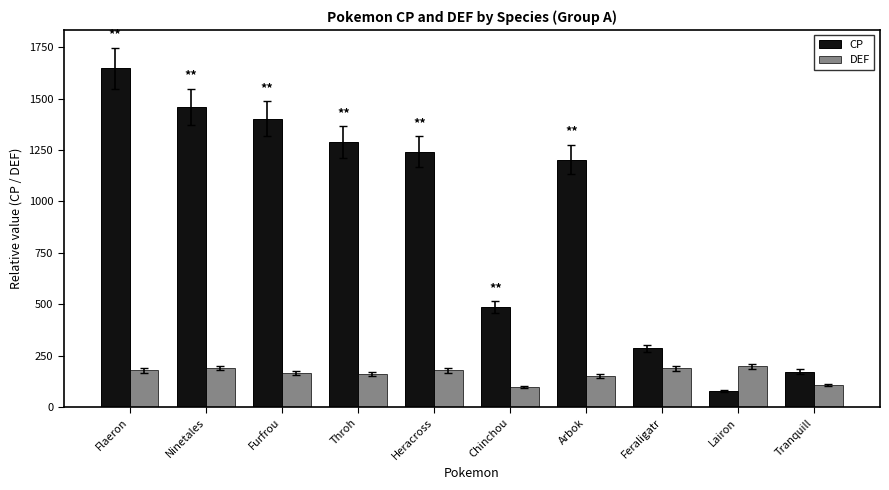

What is the smallest value displayed?

80